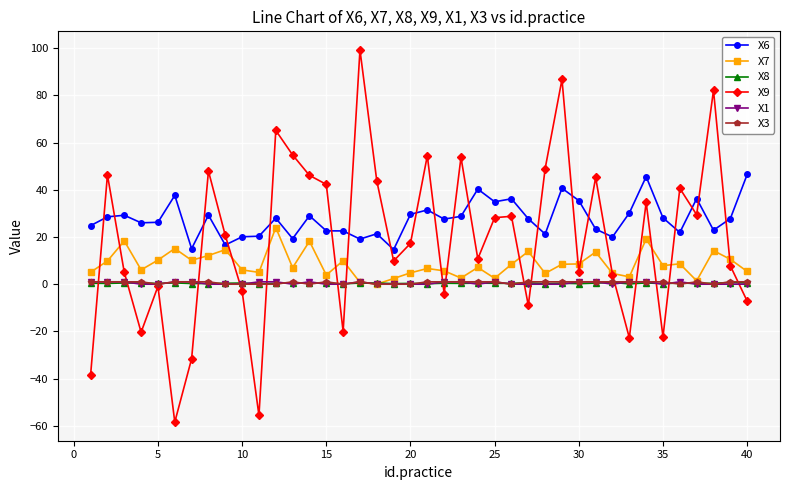

What is the value of the X9 point at the 23rd from the left?

53.8